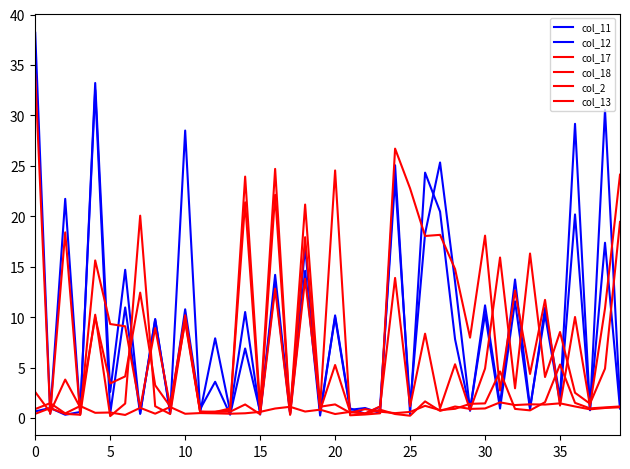

Where do col_17 and col_2 first cross each other?

0 and 5